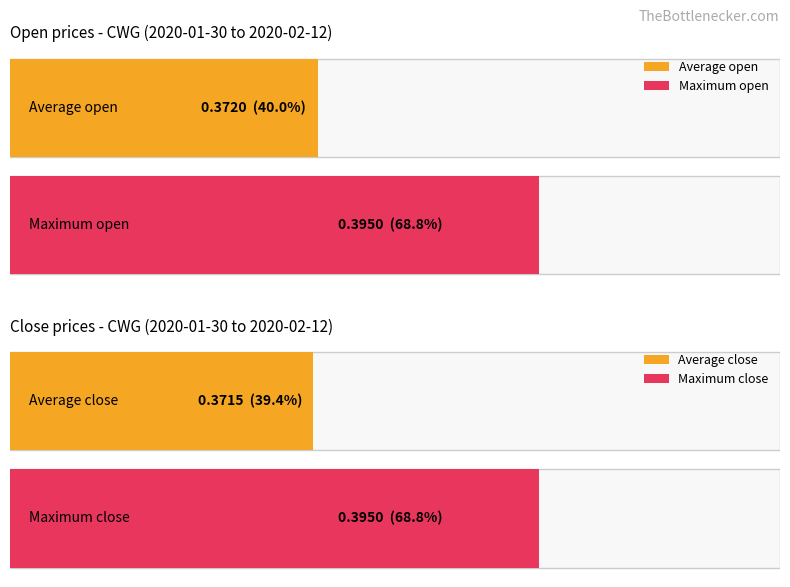

The open series shows 0.6 at 2020-02-07. True or false?

False